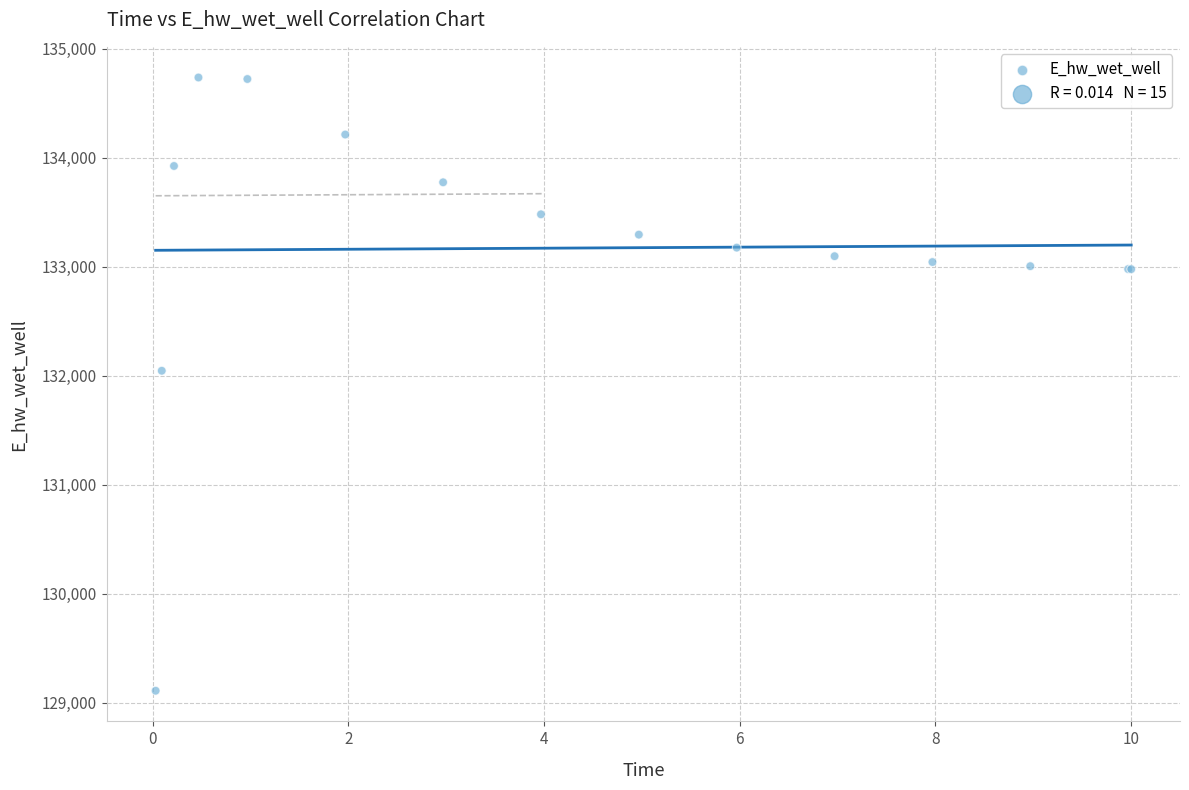

What Y value in the scatter plot is closest to 131922?

132044.9